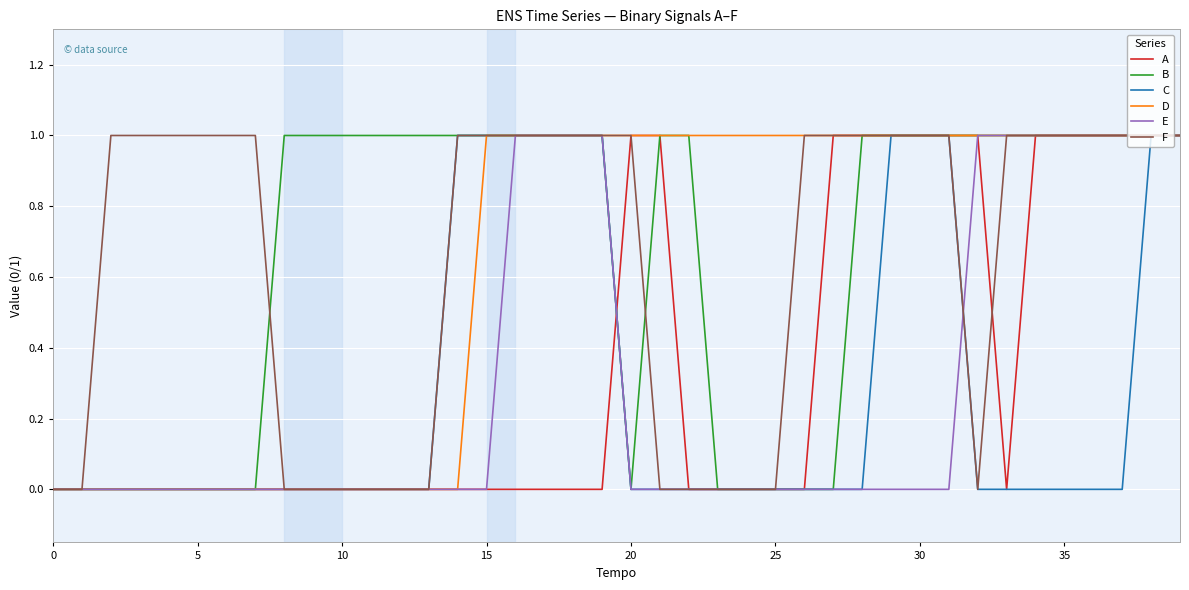

What is the difference between the maximum and minimum values in the E series?

1